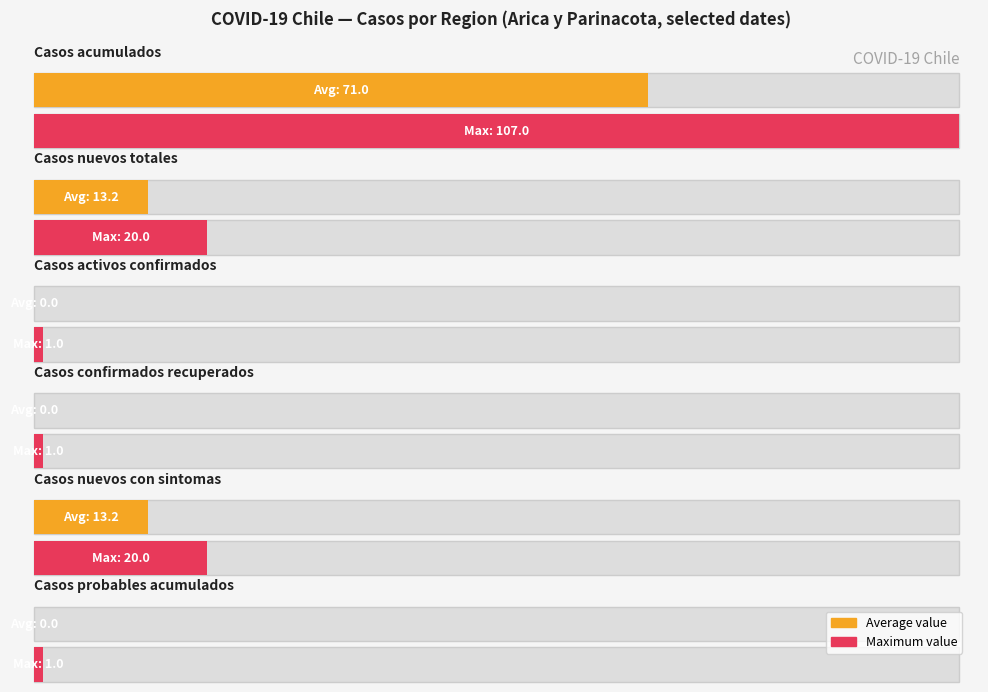

Does the chart contain any negative values?

No